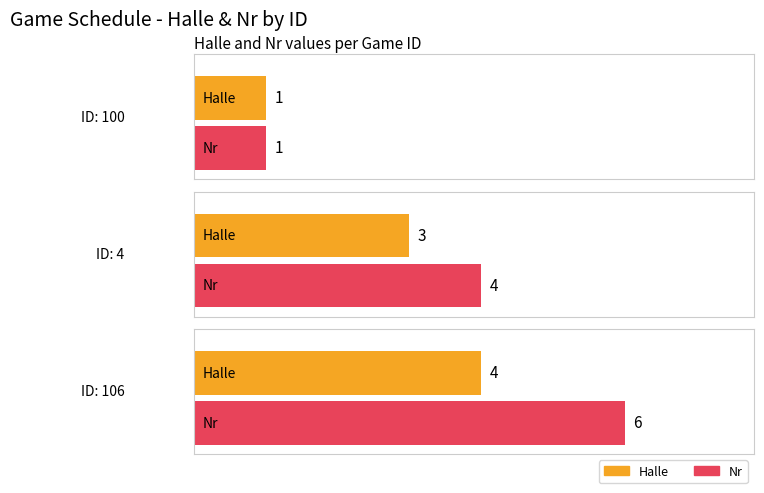

Which has a higher value, 100 or 106?

106